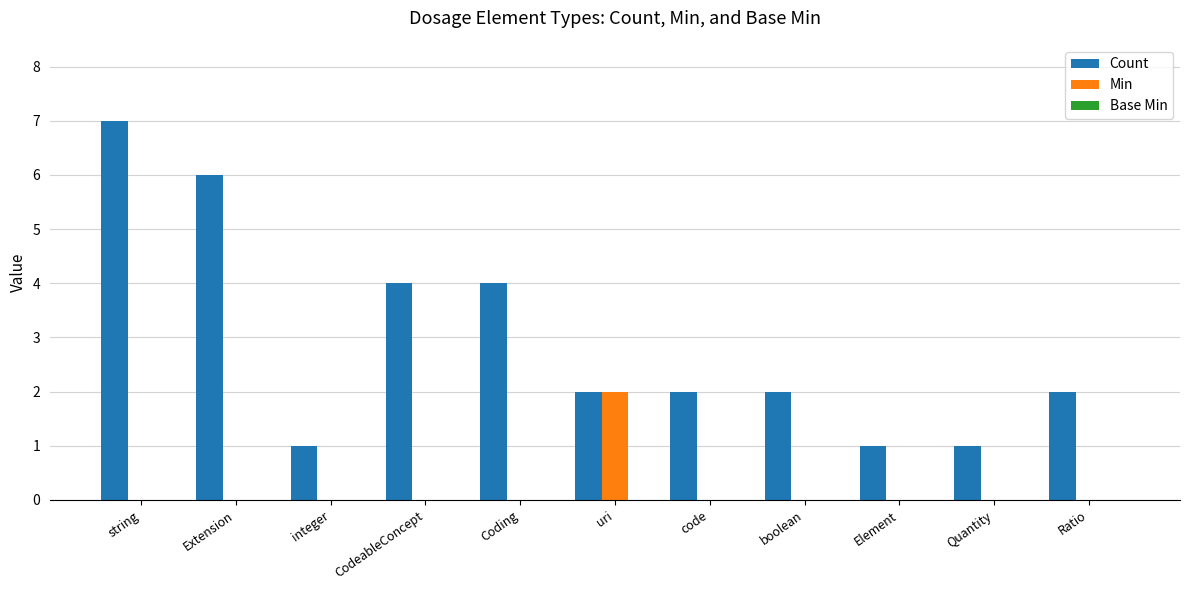

The value of Count at integer is 1. True or false?

True